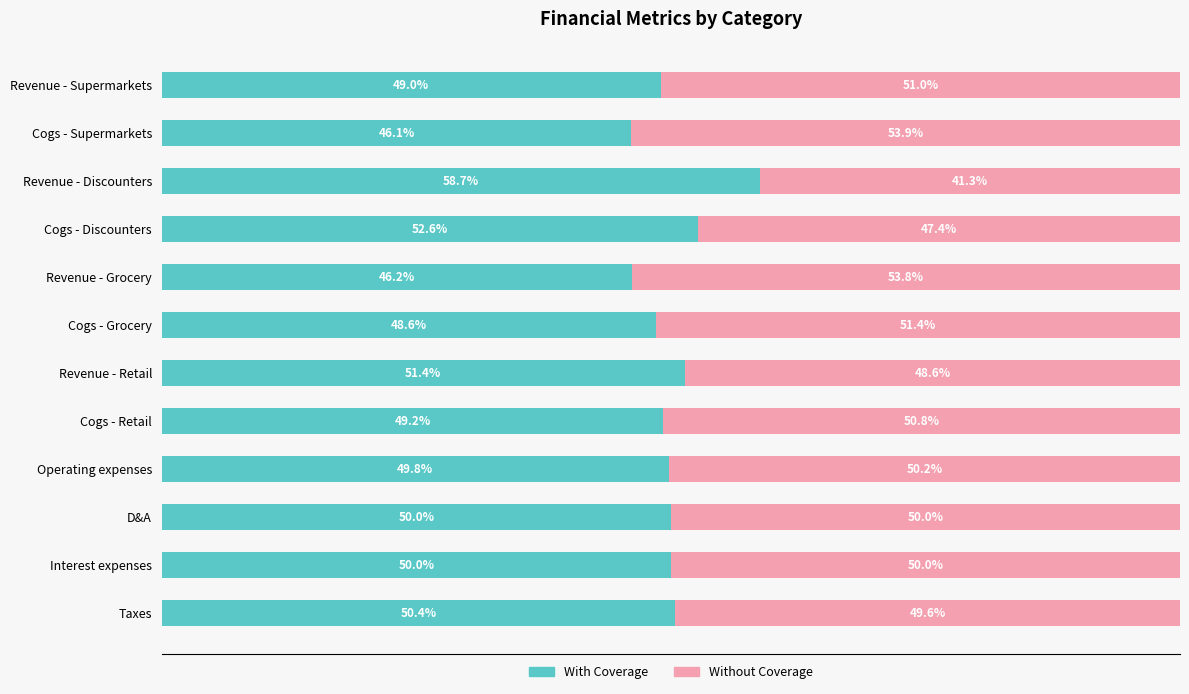

At which label does With Coverage reach its peak?

Revenue - Discounters